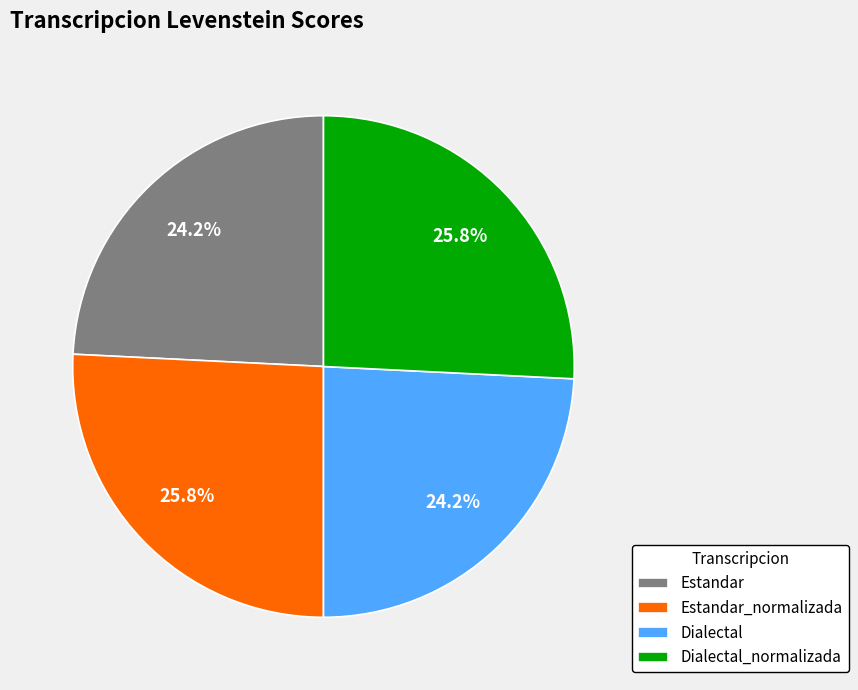

Is it true that Dialectal is 24% of the pie?

True